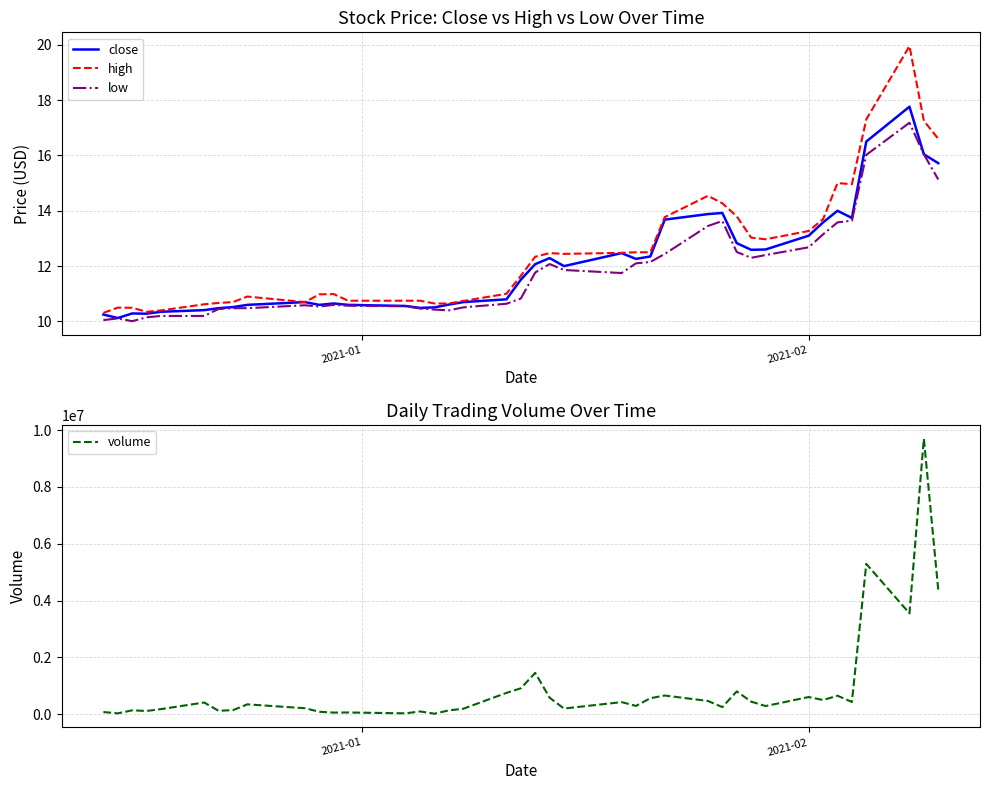

What is the highest value of the high series?

20.0